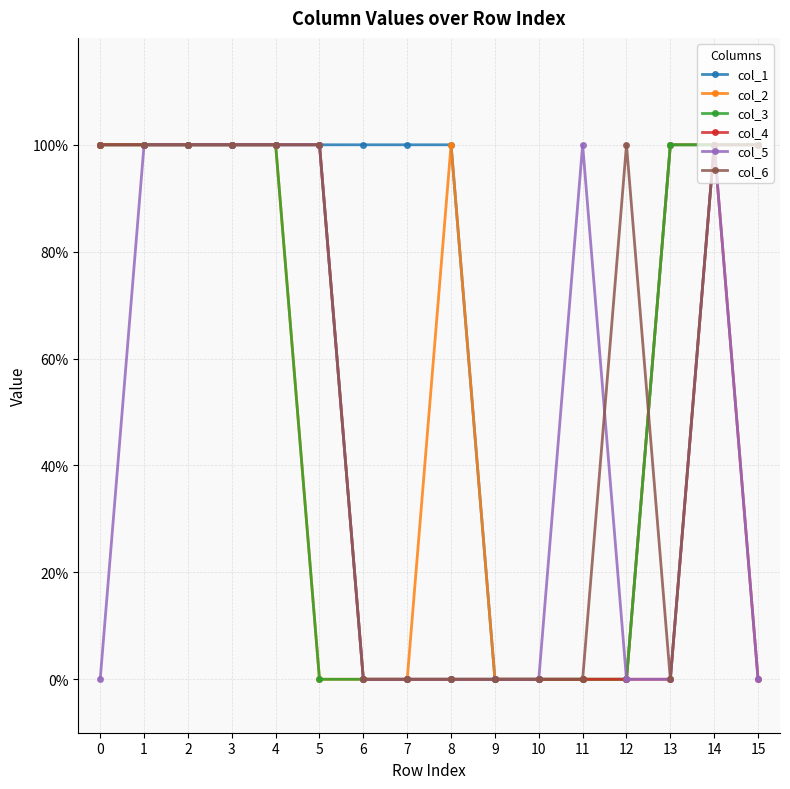

At which category does col_4 reach its first local peak?

14